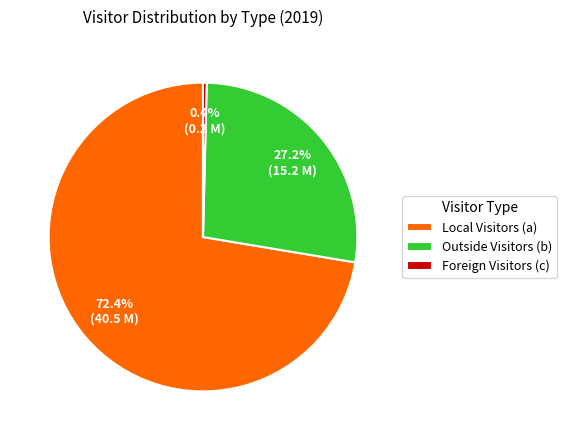

How many segments does this pie chart have?

3